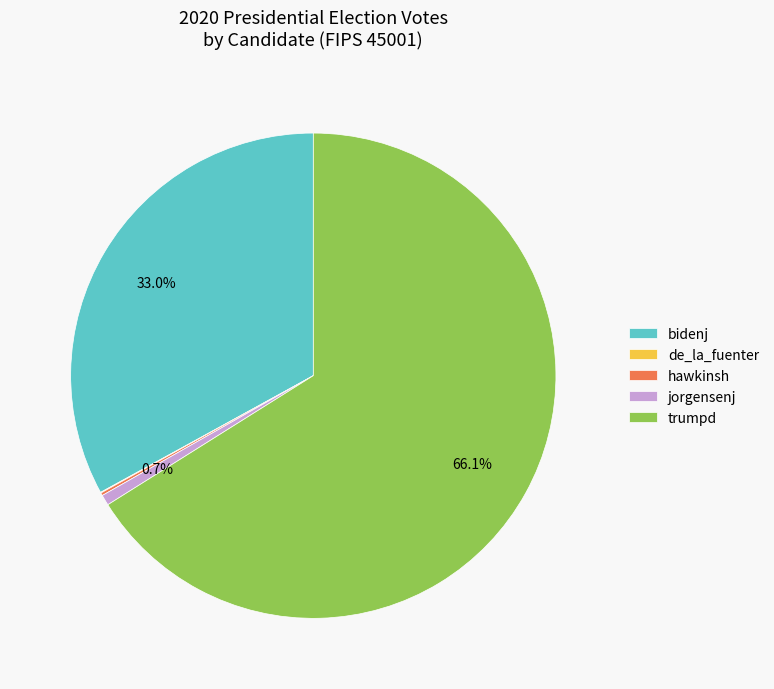

True or false: bidenj accounts for 33% of the total.

True